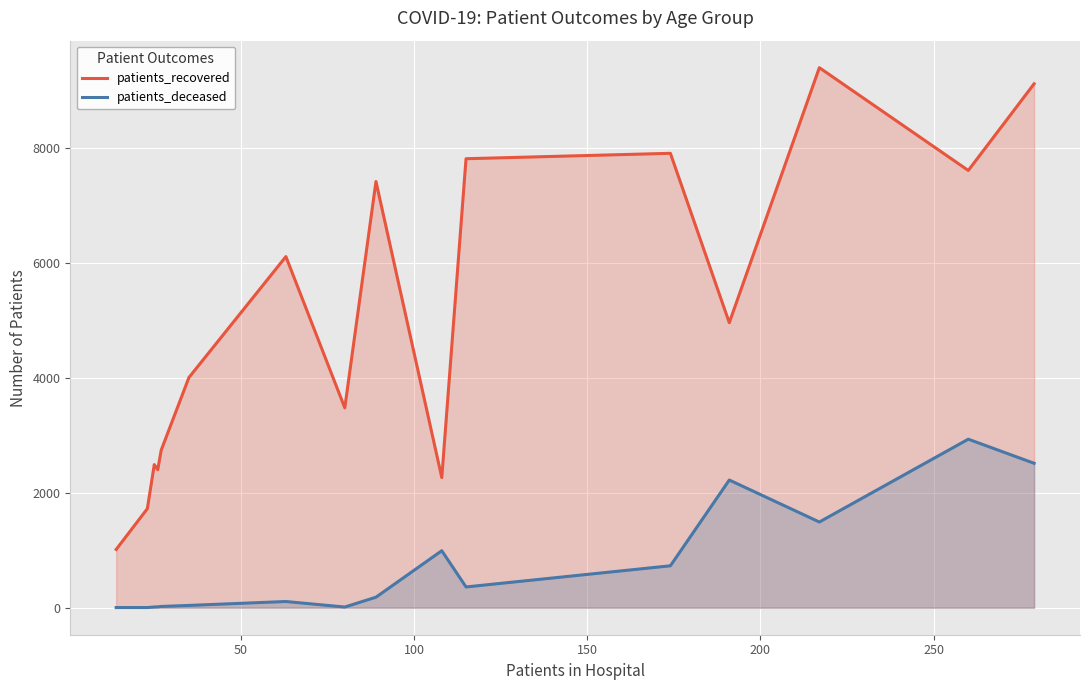

What is the maximum value shown in the chart?

9389